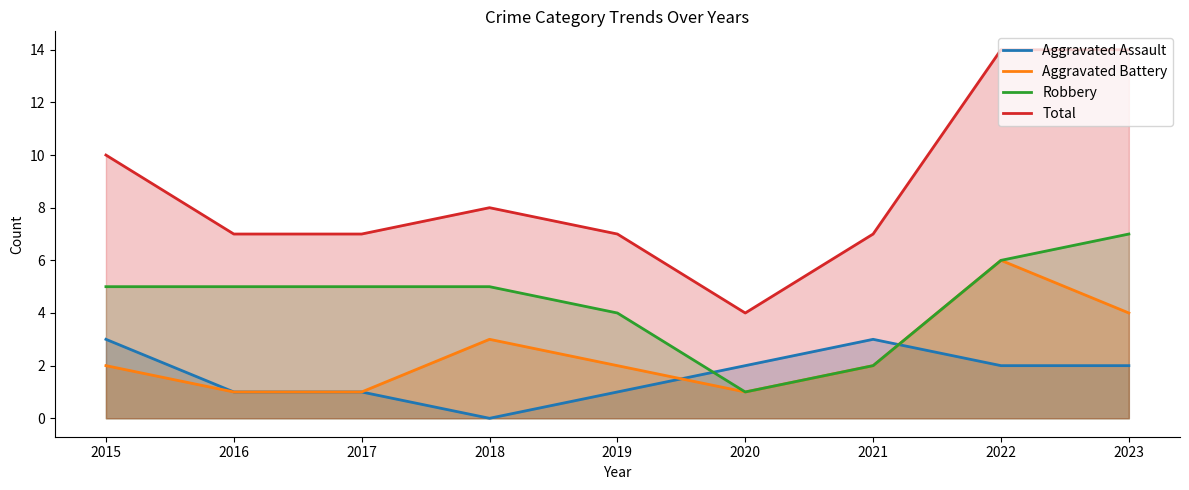

Where does the Total series first go above 7?

2015